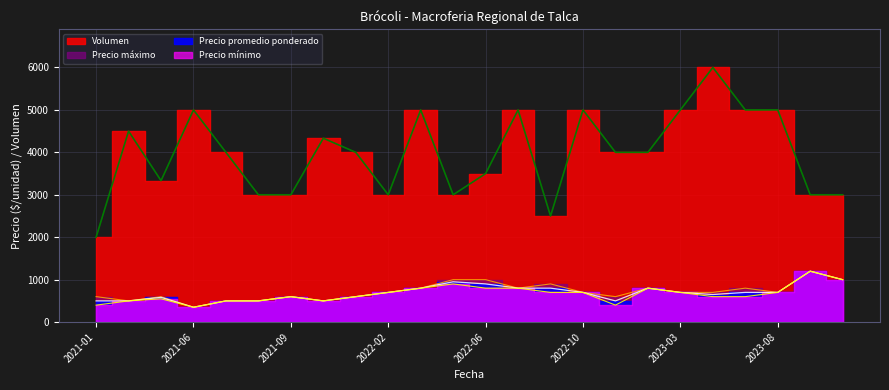

True or false: Volumen and Precio mínimo cross at least once.

False